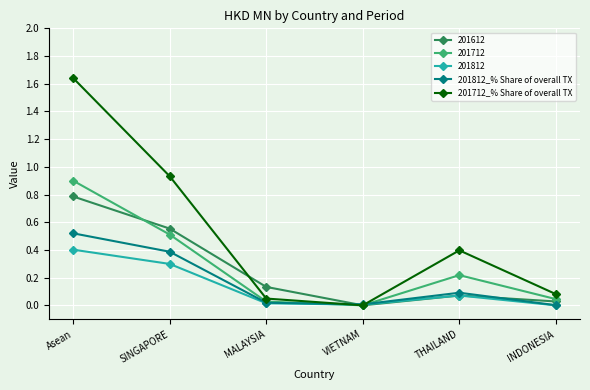

Which series has the largest range (max minus min)?

201712_% Share of overall TX